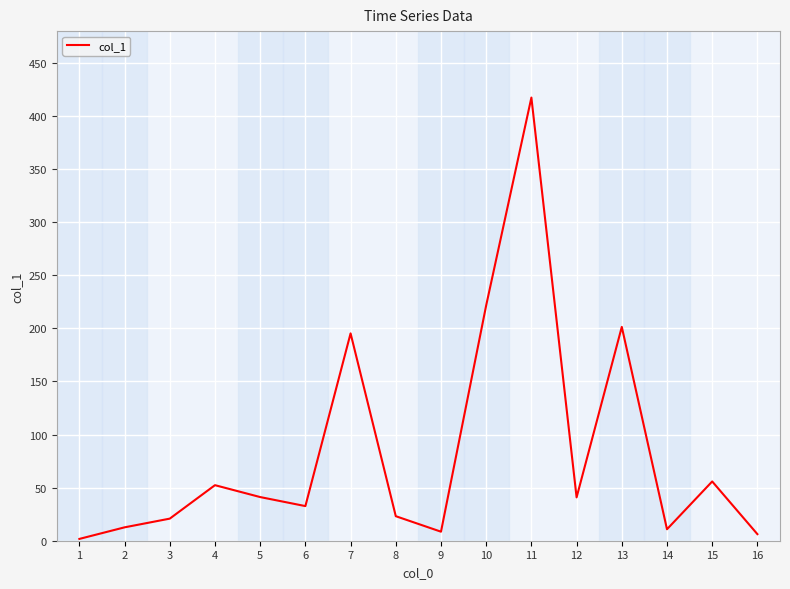

True or false: the data shows 221.6 at 10.

True